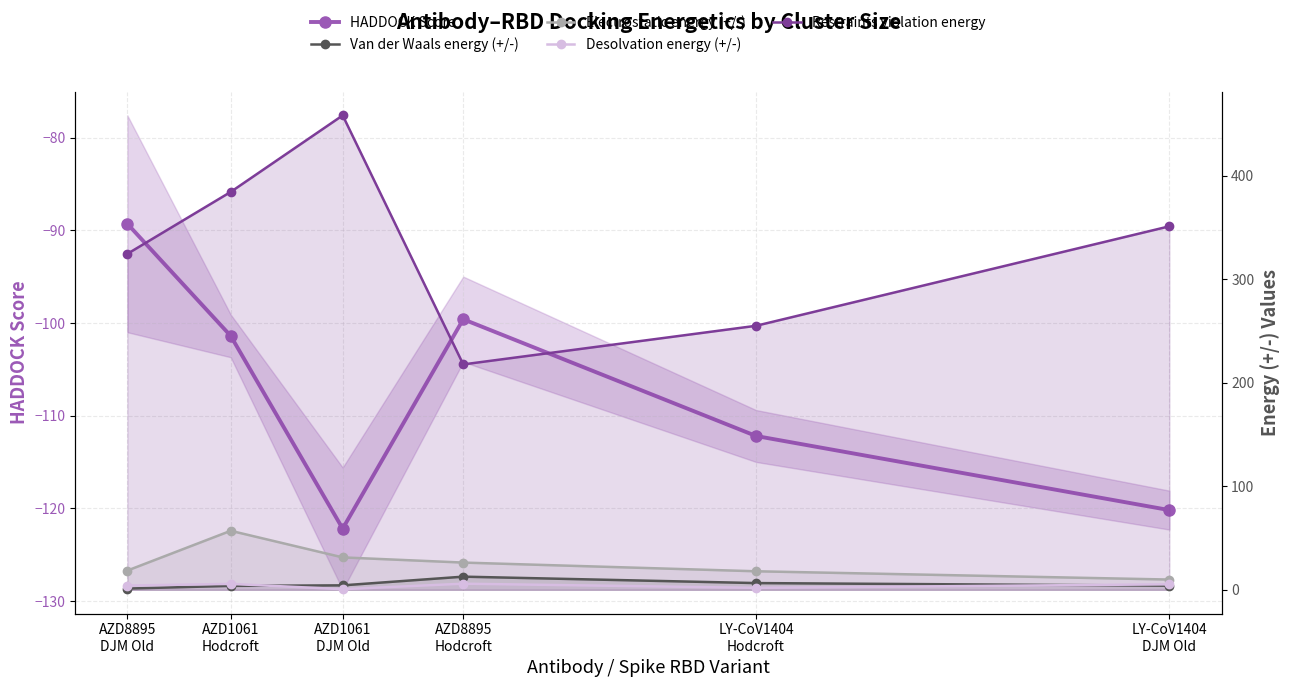

What position from the right is AZD1061
DJM Old?

4